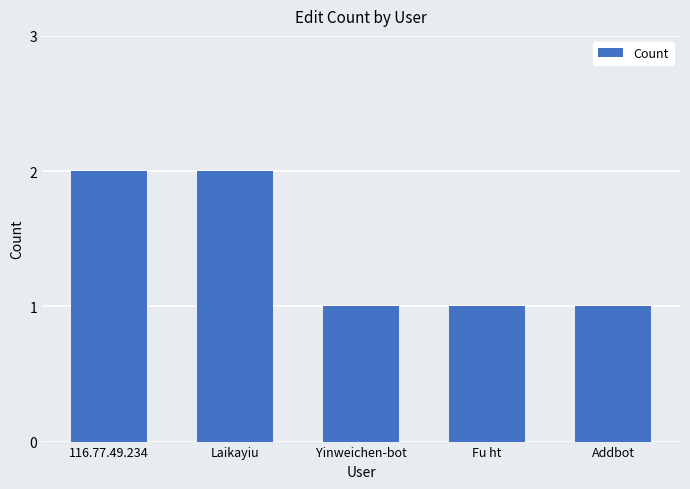

Which has a higher value, Laikayiu or Fu ht?

Laikayiu